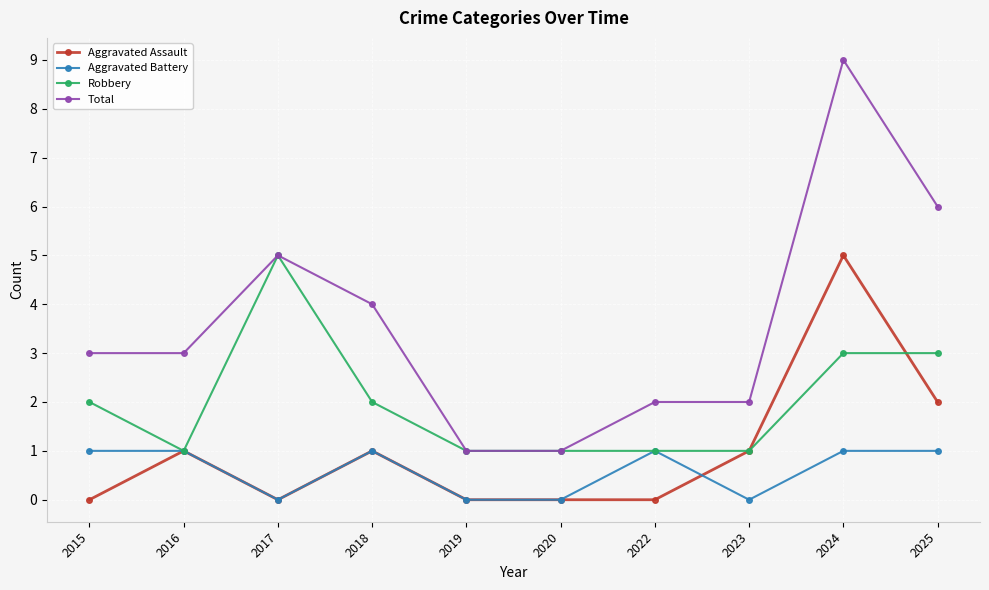

What is the spread (max minus min) of values at 2015?

3